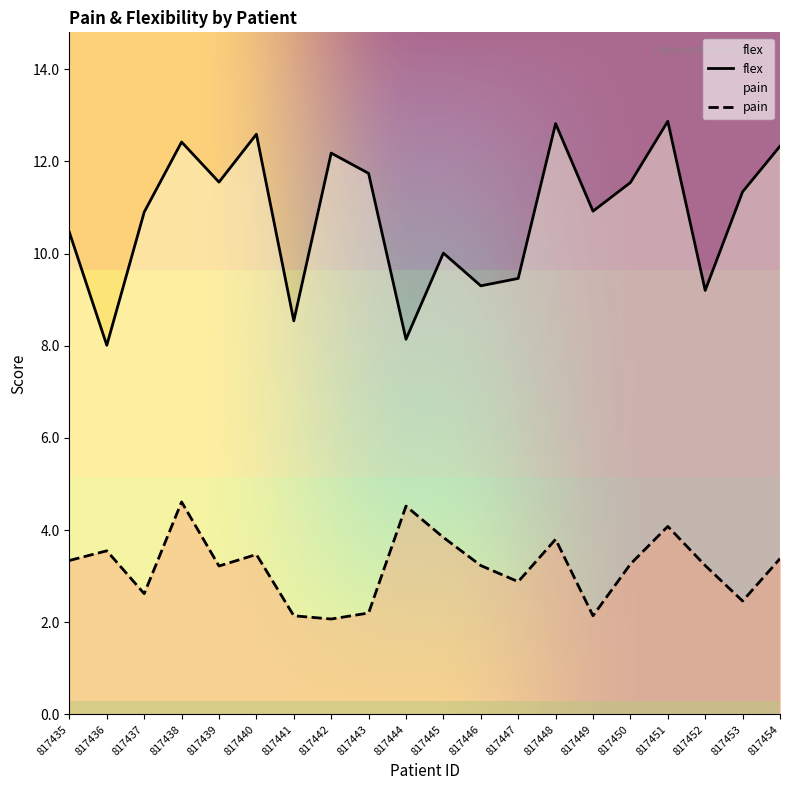

The flex series shows 12.2 at 817442. True or false?

True